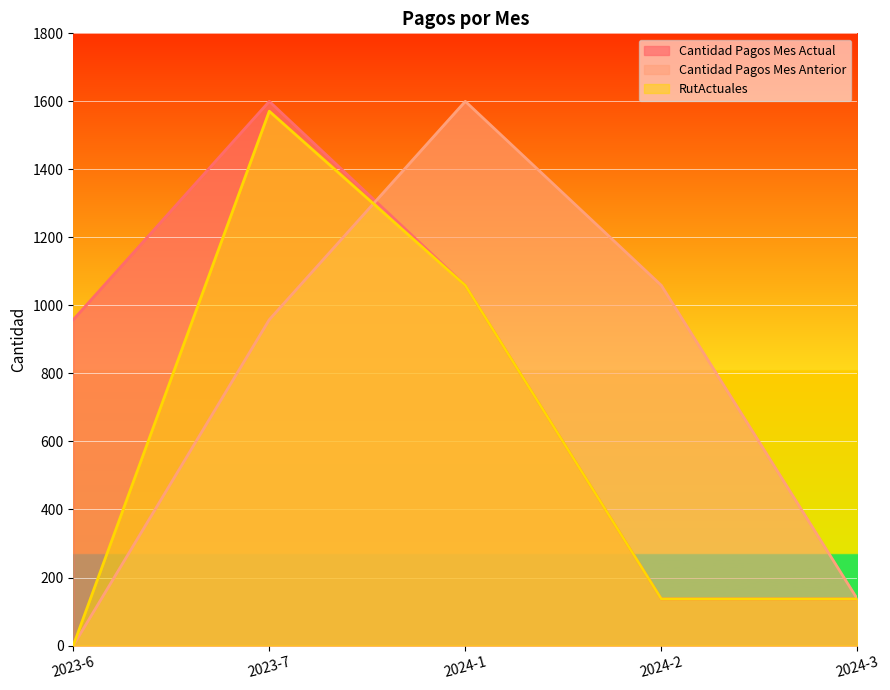

What is the greatest value displayed?

1600